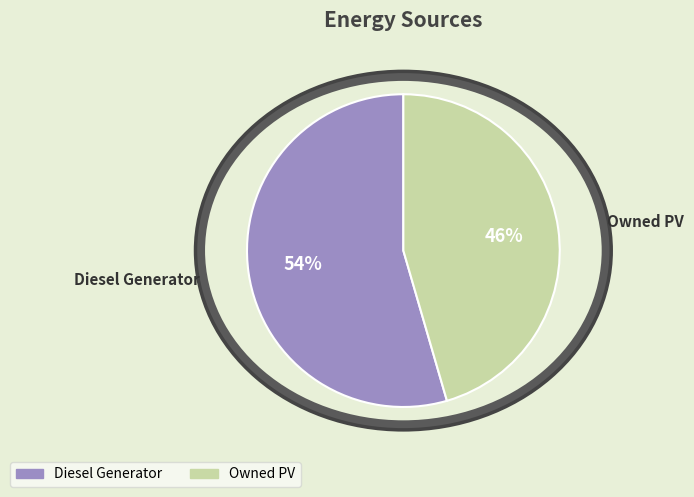

Do Diesel Generator and Owned PV together represent more than half of the pie?

Yes